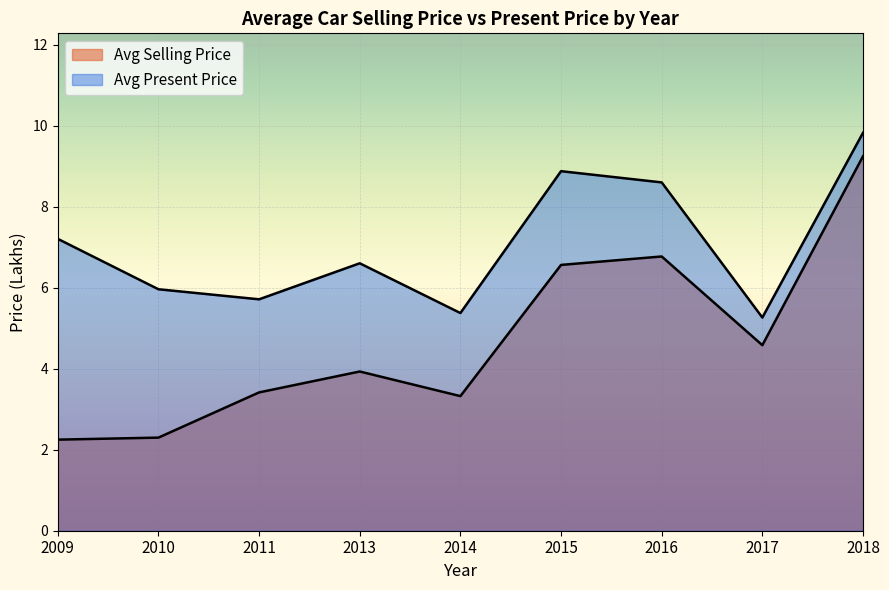

How many lines are shown in the chart?

2